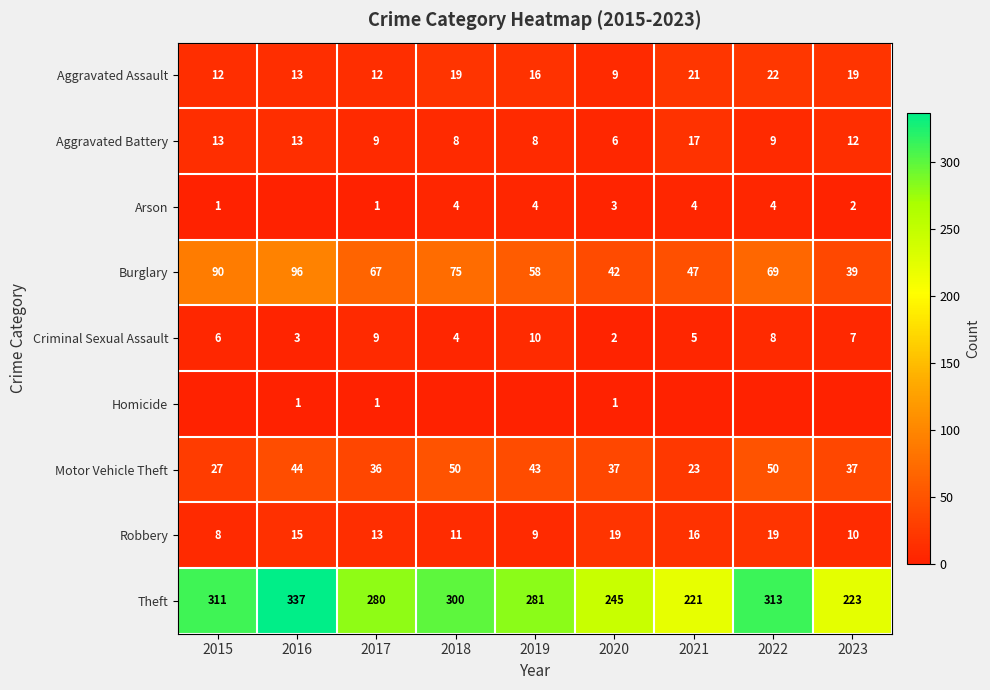

At which label does Robbery first exceed 13?

2016